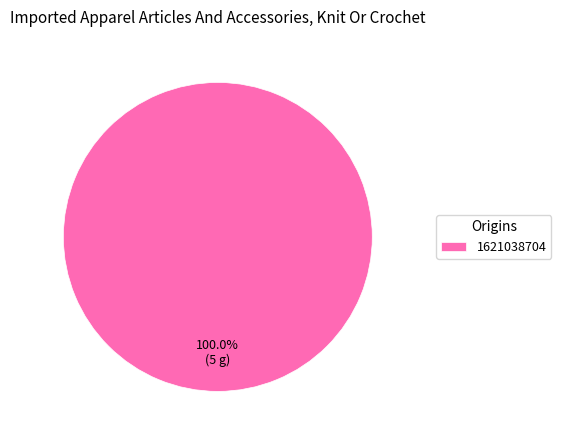

Rank the categories by value from highest to lowest.

1621038704